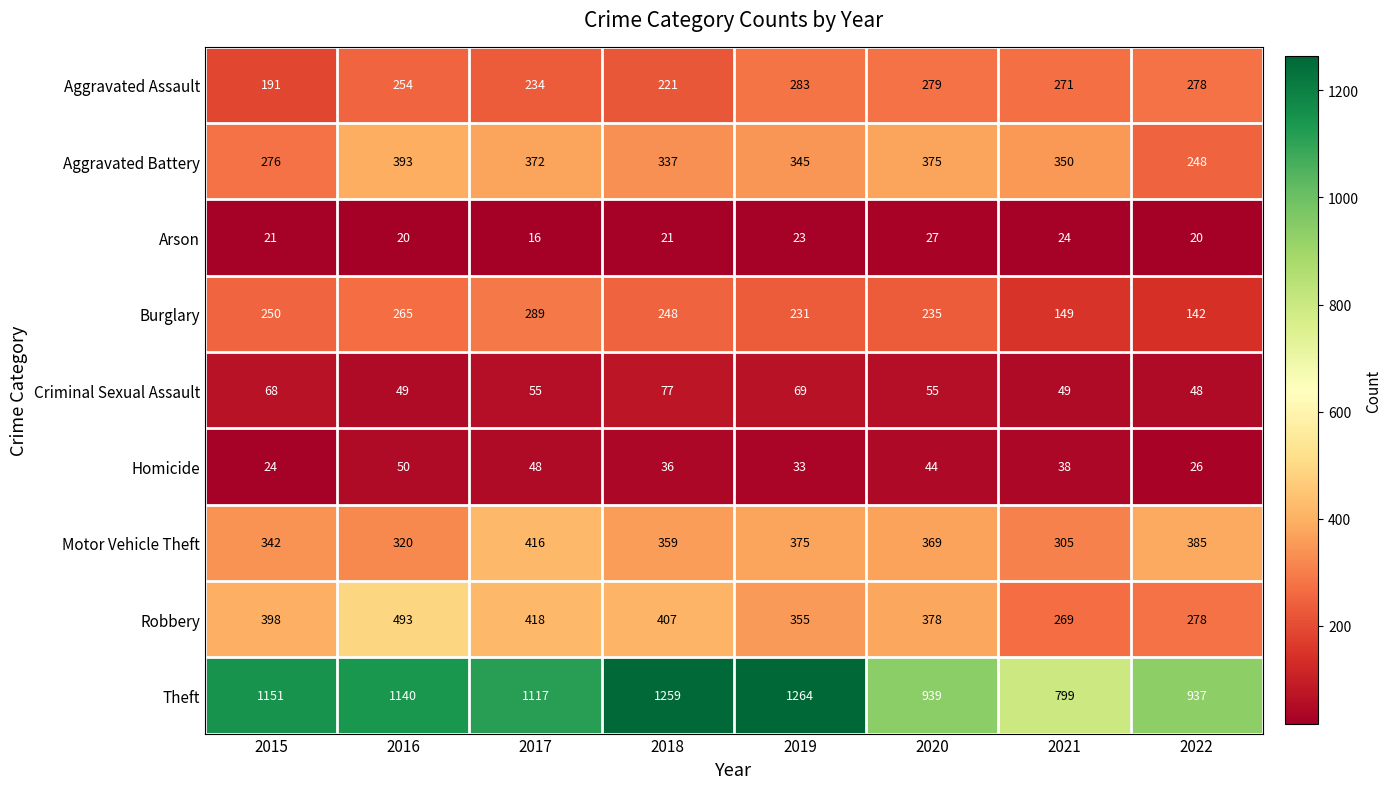

What is the total value across all series at 2021?

2254